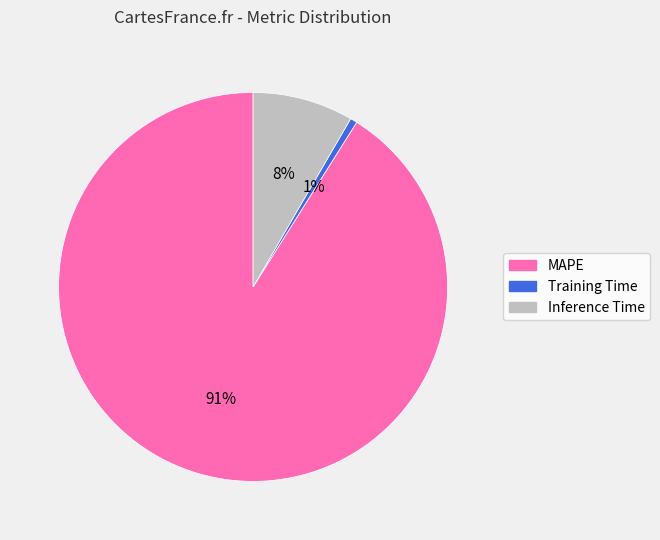

Count the number of slices in the pie.

3